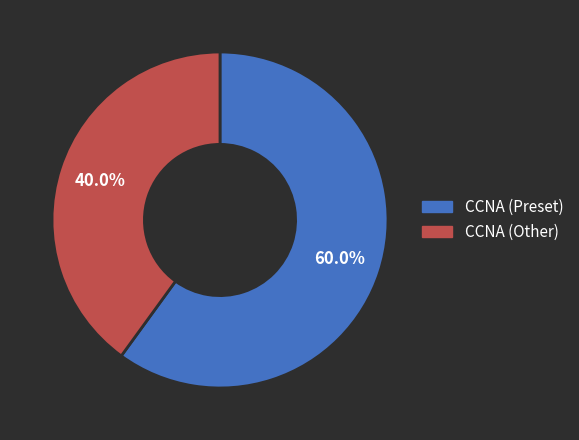

To the nearest percent, what is the difference between the CCNA (Preset) and CCNA (Other) slice percentages?

20%